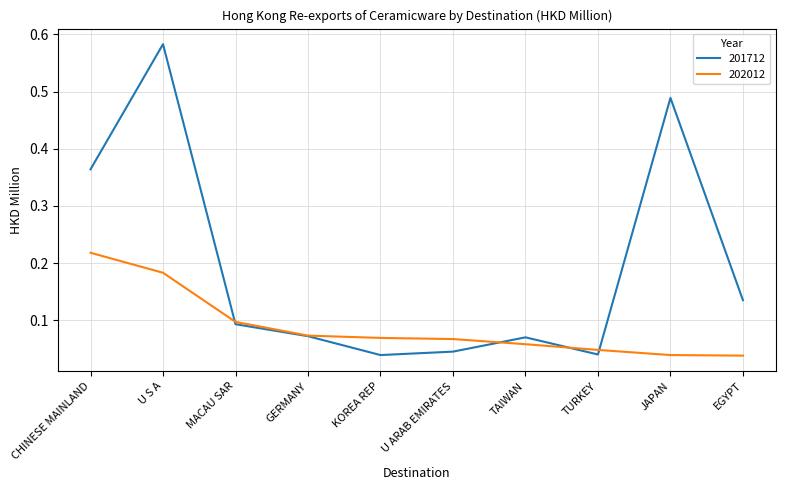

What position from the right is KOREA REP?

6